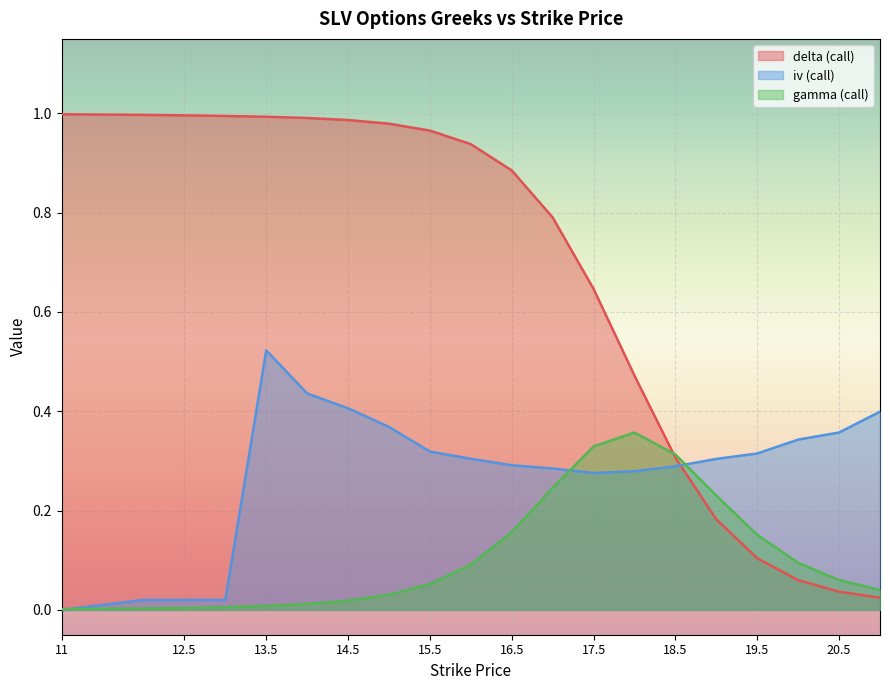

What position from the left is 20?

18